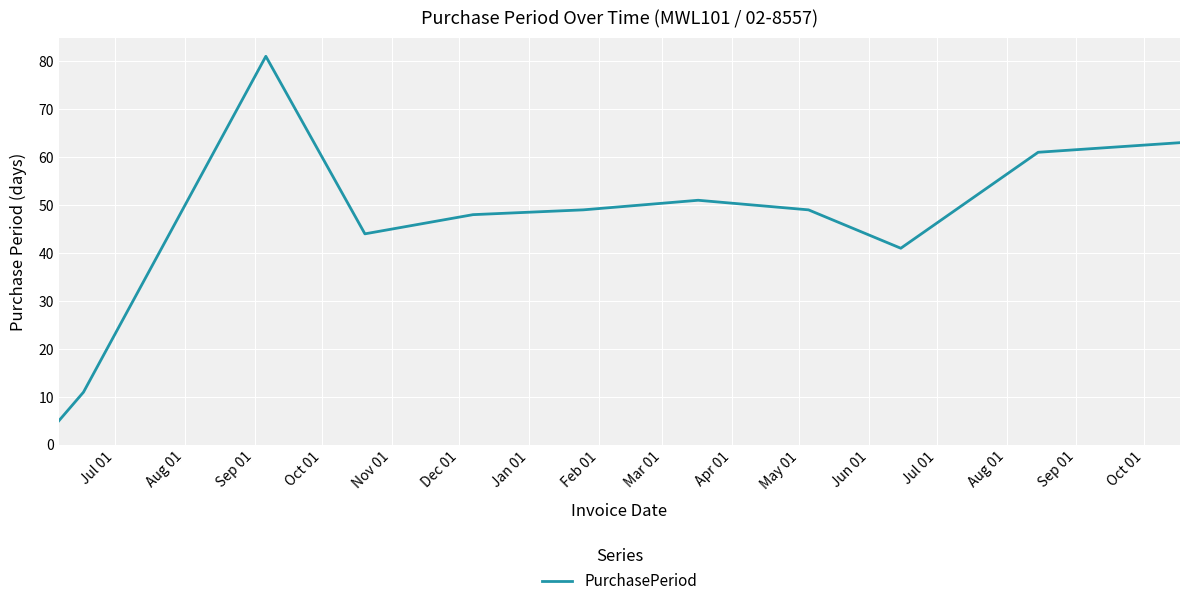

What is the difference between the maximum and minimum values?

76